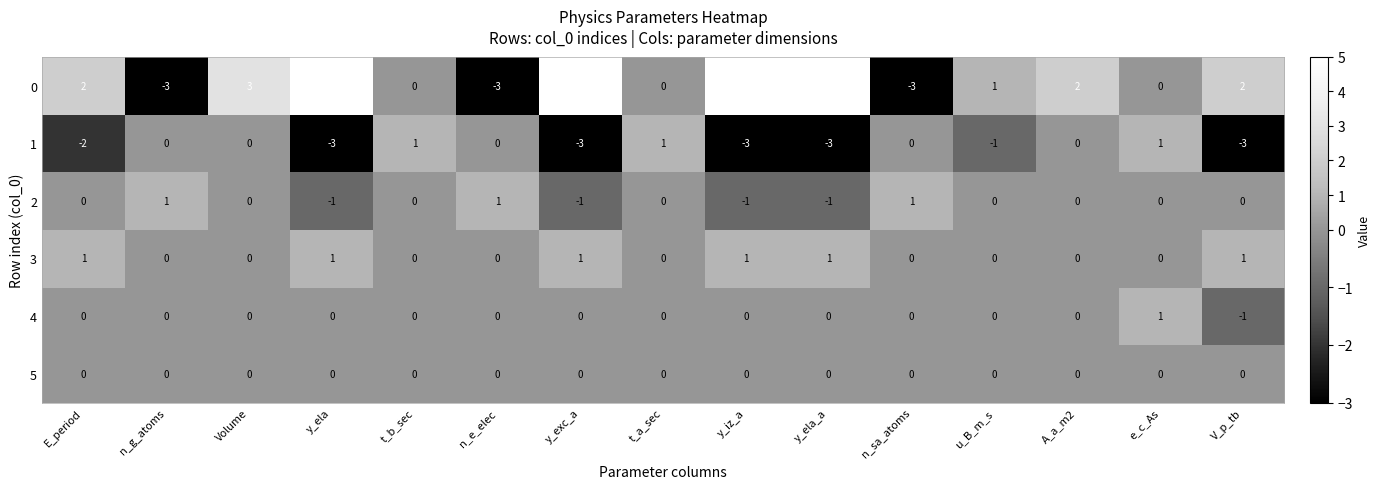

Is the value of 3 at y_iz_a greater than the value of 0 at t_b_sec?

Yes